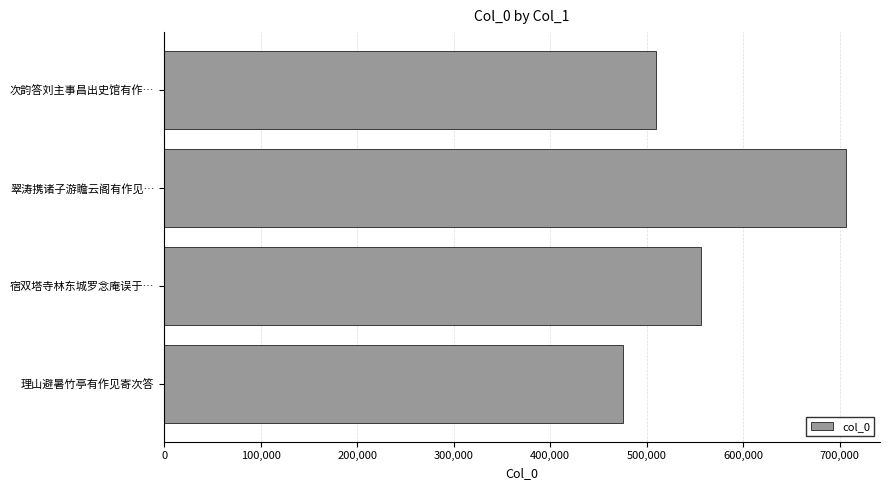

What is the average value?

561835